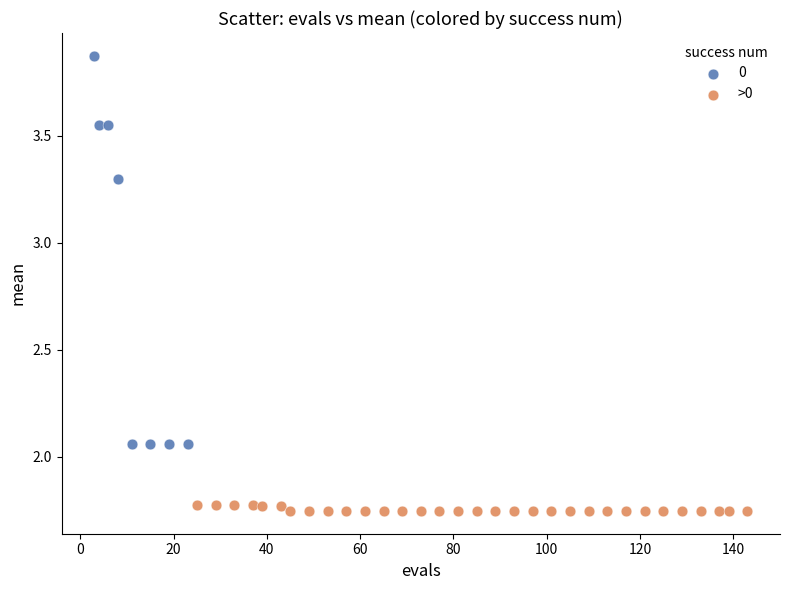

Which series reaches the minimum Y coordinate?

>0